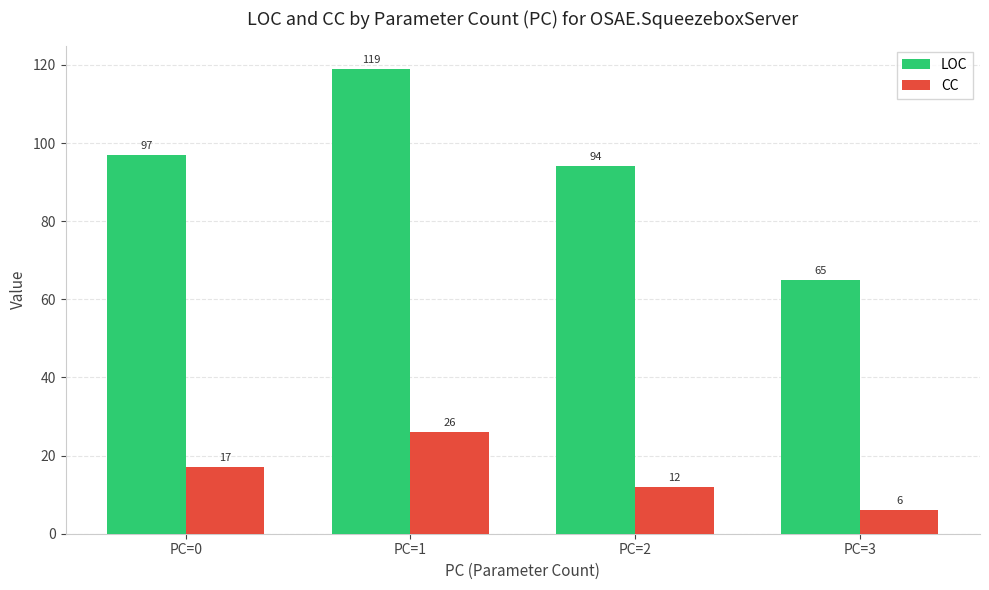

What is the maximum value for LOC?

119